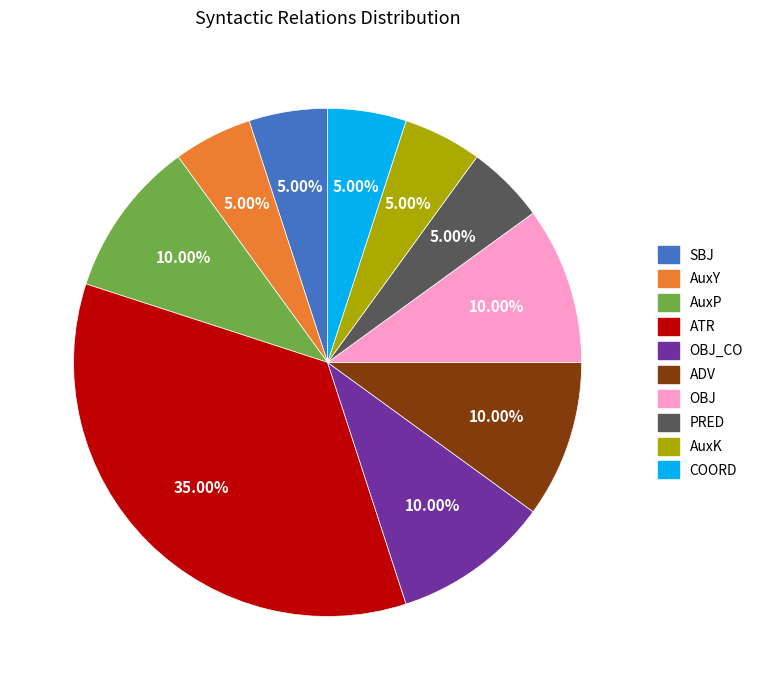

Which slice is the largest?

ATR